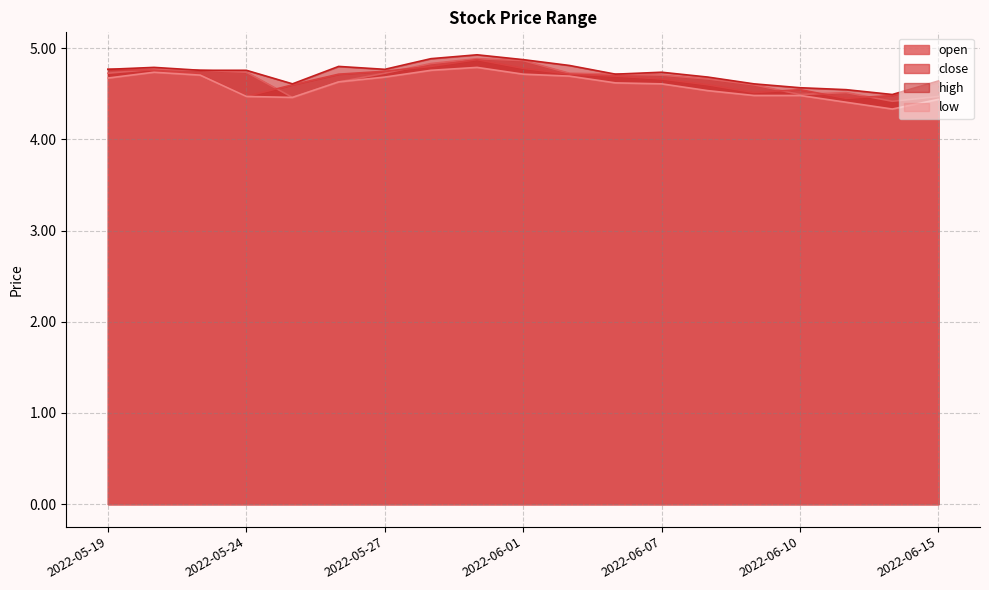

True or false: high and close intersect in this chart.

False